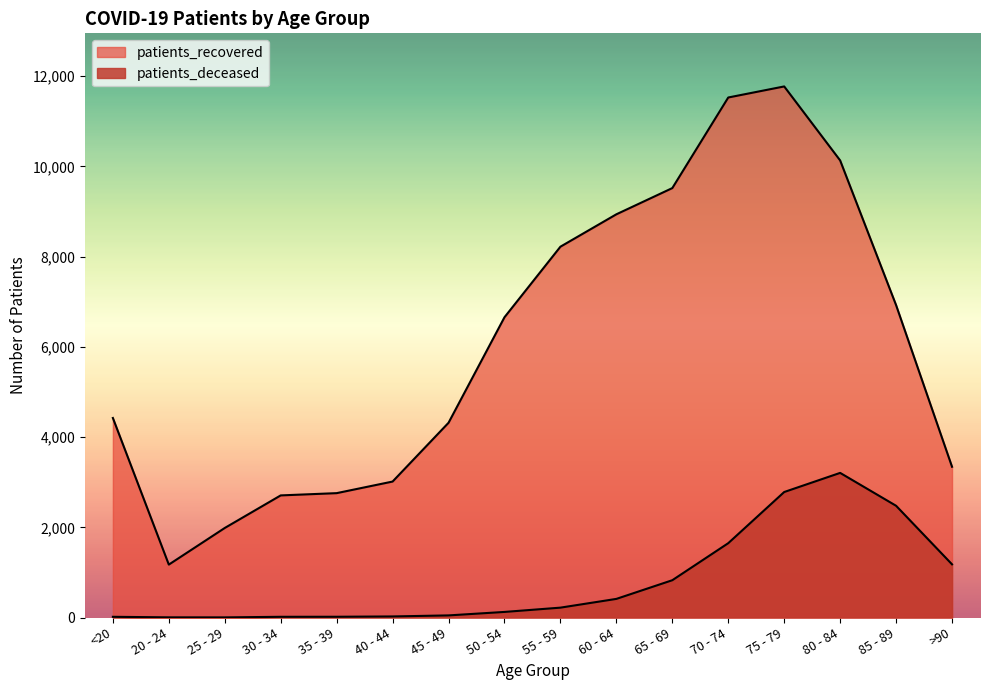

Is the value of patients_deceased at 20 - 24 greater than the value of patients_recovered at 75 - 79?

No